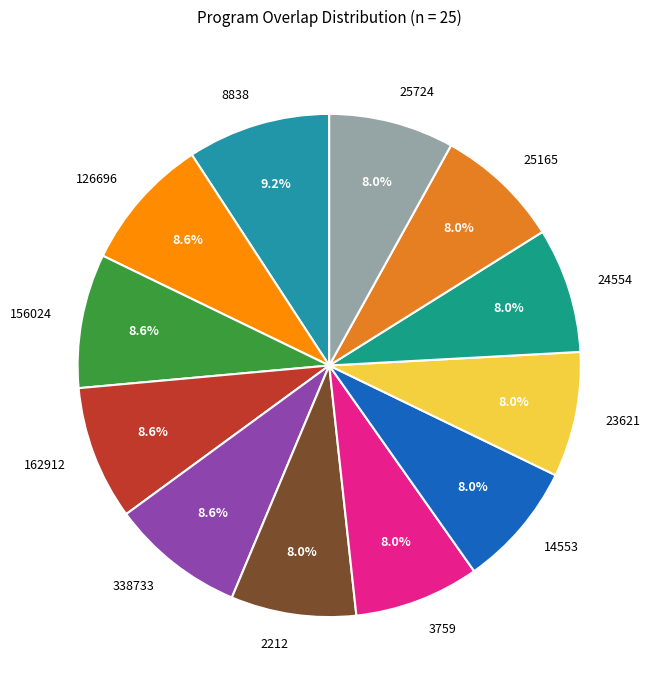

What is the ratio of the value at 14553 to the value at 3759?

1.0